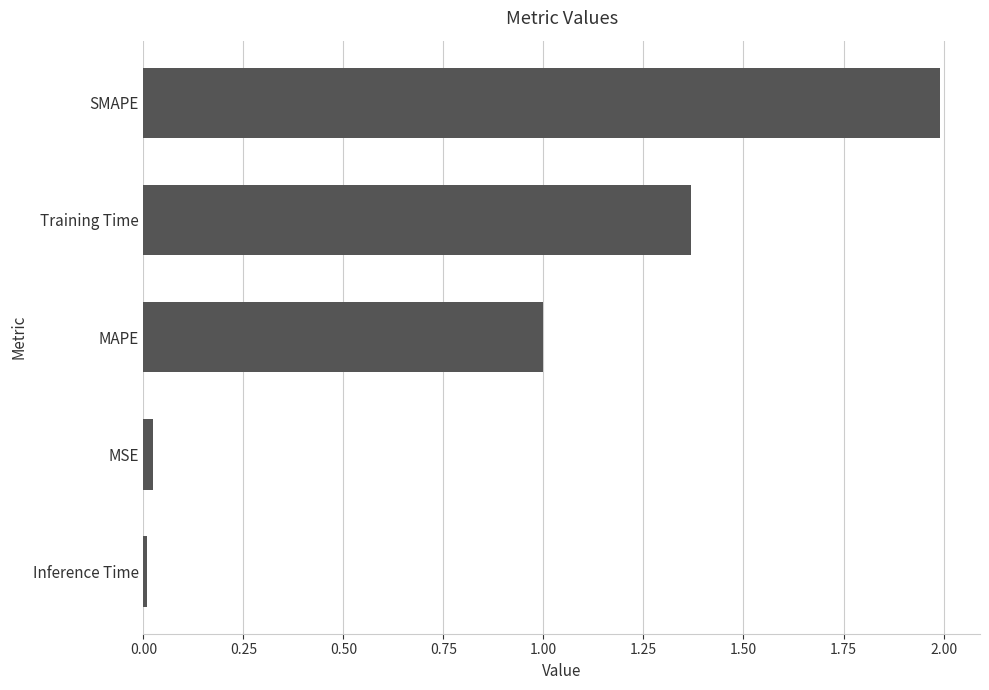

Count the number of categories in the chart.

5